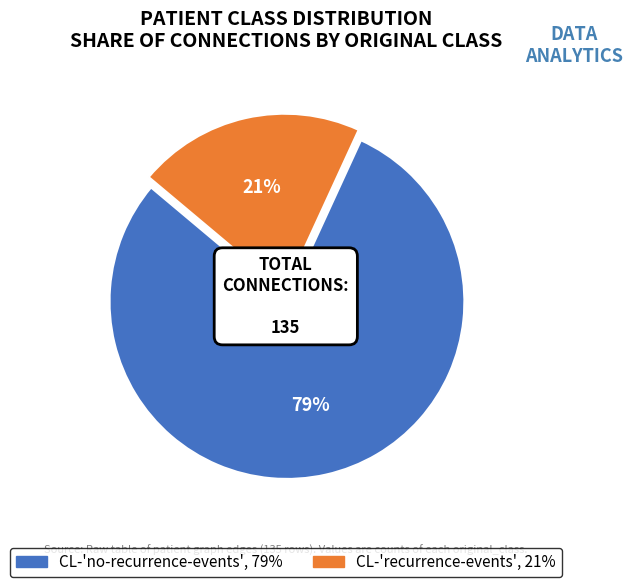

How many slices are in this pie chart?

2